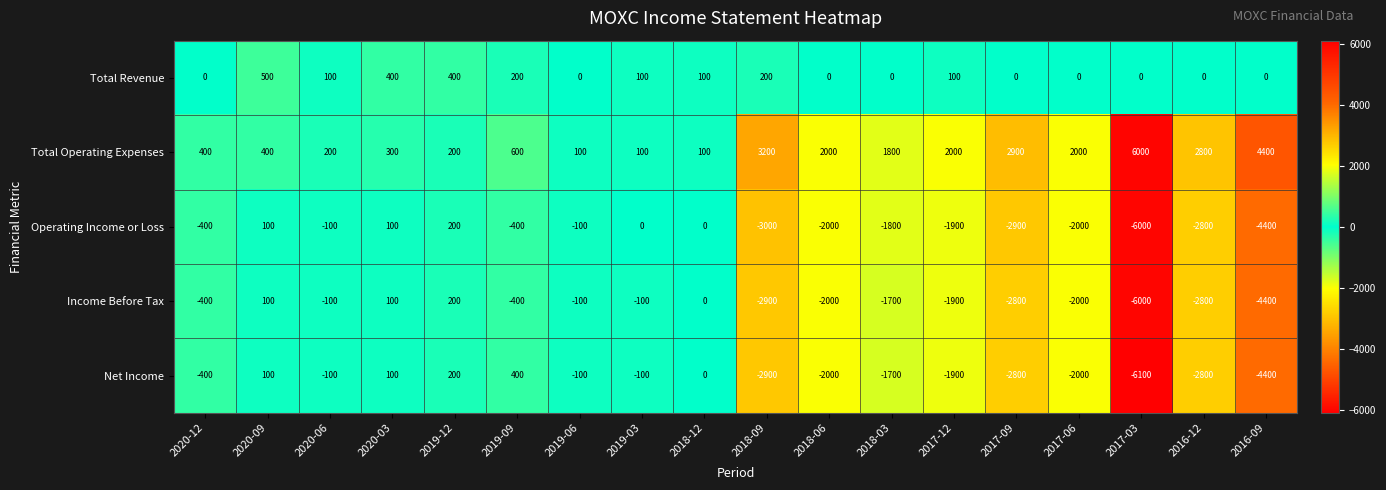

Count the number of categories in the chart.

18